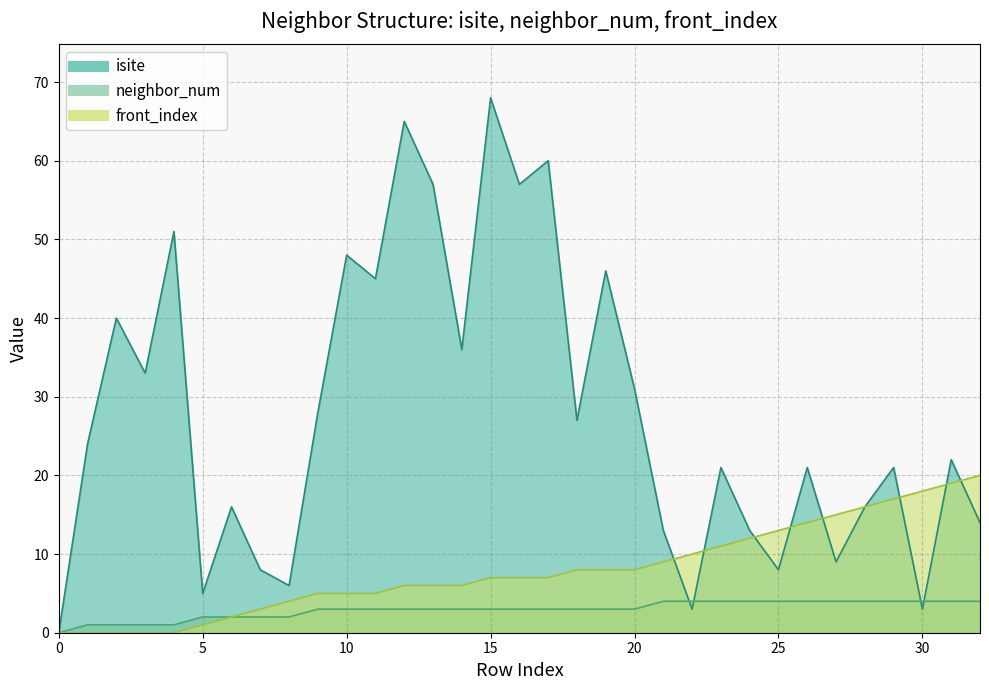

At how many categories does at least one series exceed 12?

28